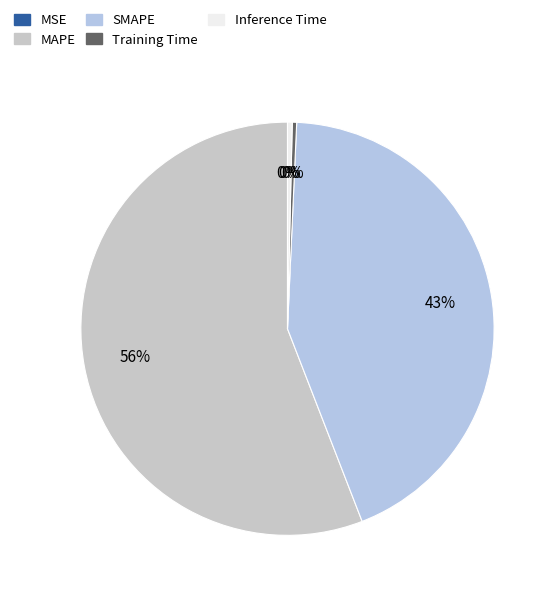

To the nearest percent, what percentage of the pie is MAPE?

56%